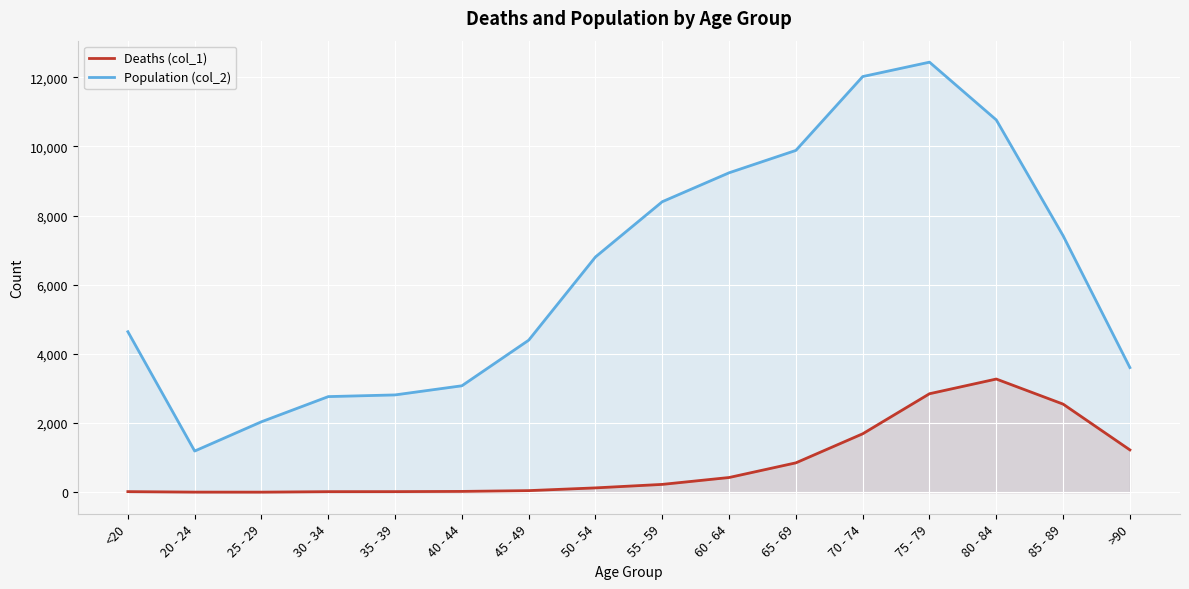

What is the label of the 6th point from the right?

65 - 69